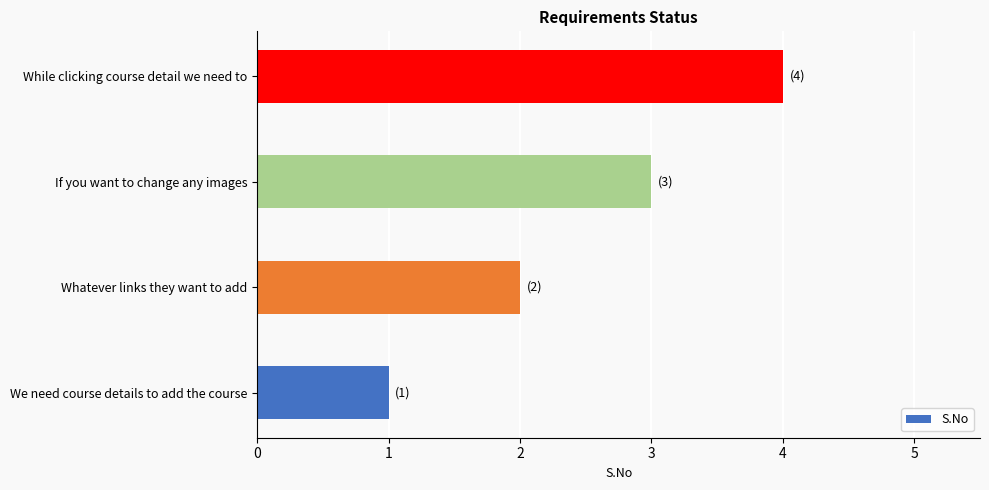

Which category has the lowest value across all series?

We need course details to add the course